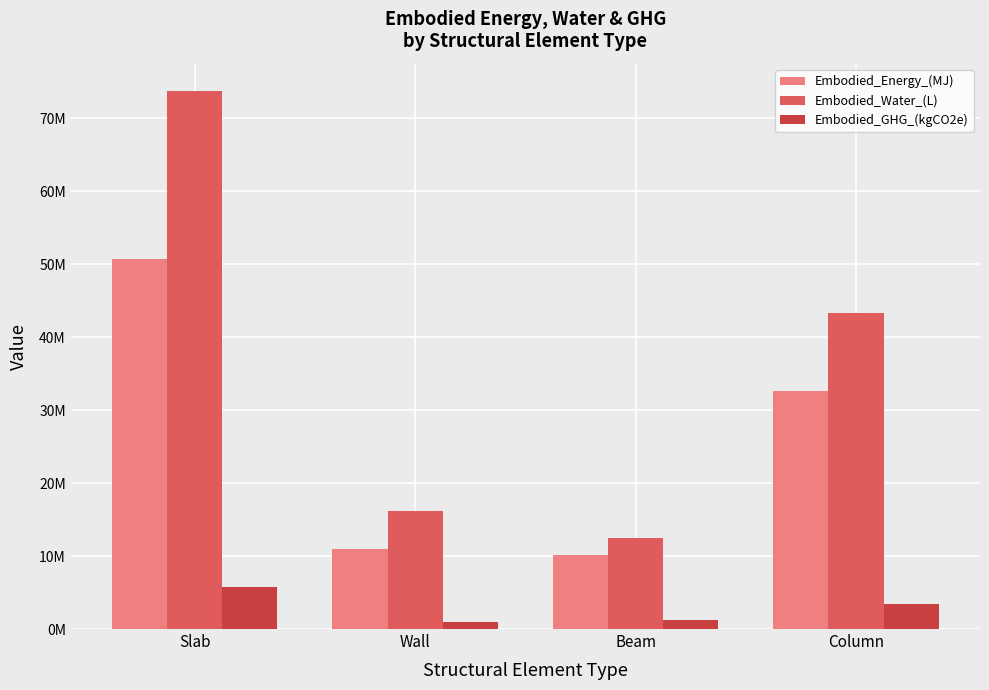

Is it true that Embodied_Water_(L) equals 66813096.2 at Column?

False